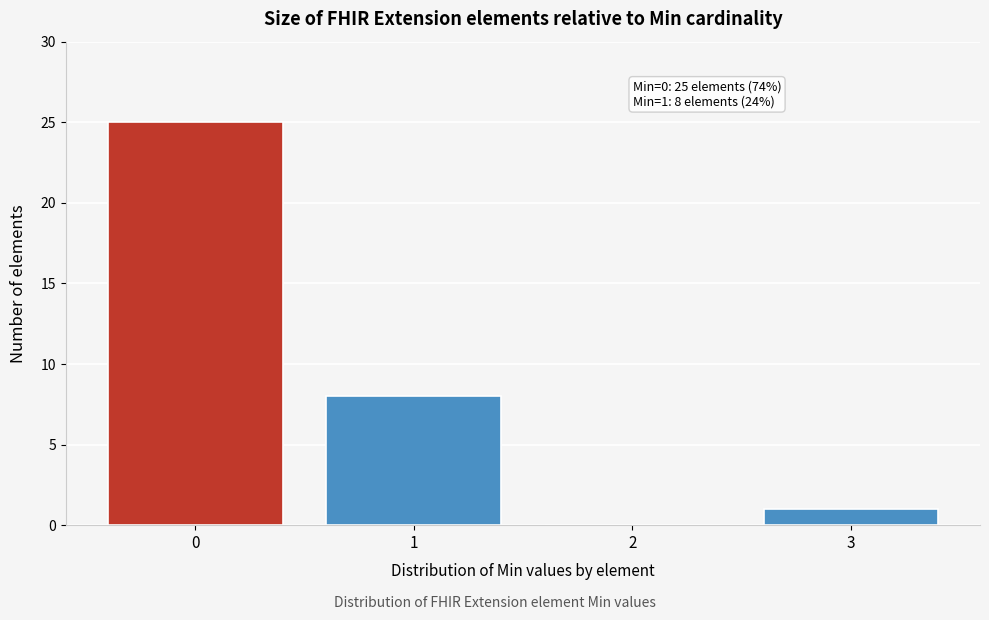

Reading left to right, what are all the values shown in this chart?

0=25	1=8	2=0	3=1